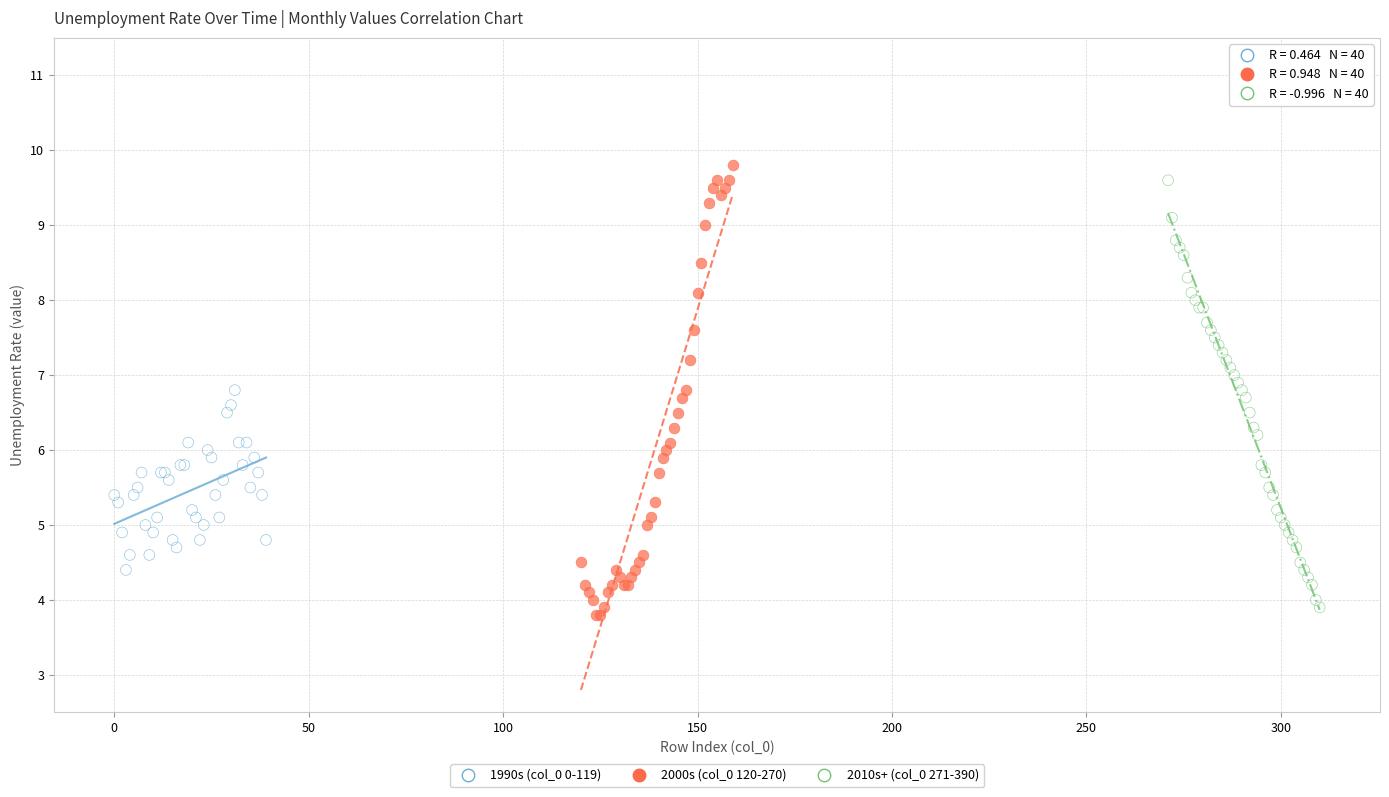

Which series has the largest Y range (max minus min)?

2000s (col_0 120-270)